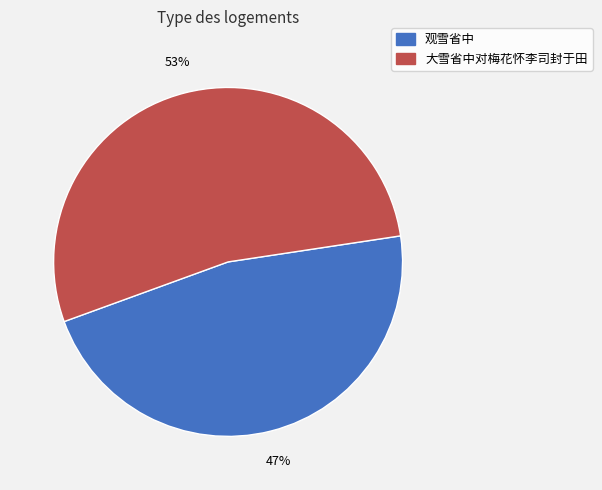

To the nearest percent, what is the combined percentage of 观雪省中 and 大雪省中对梅花怀李司封于田?

100%